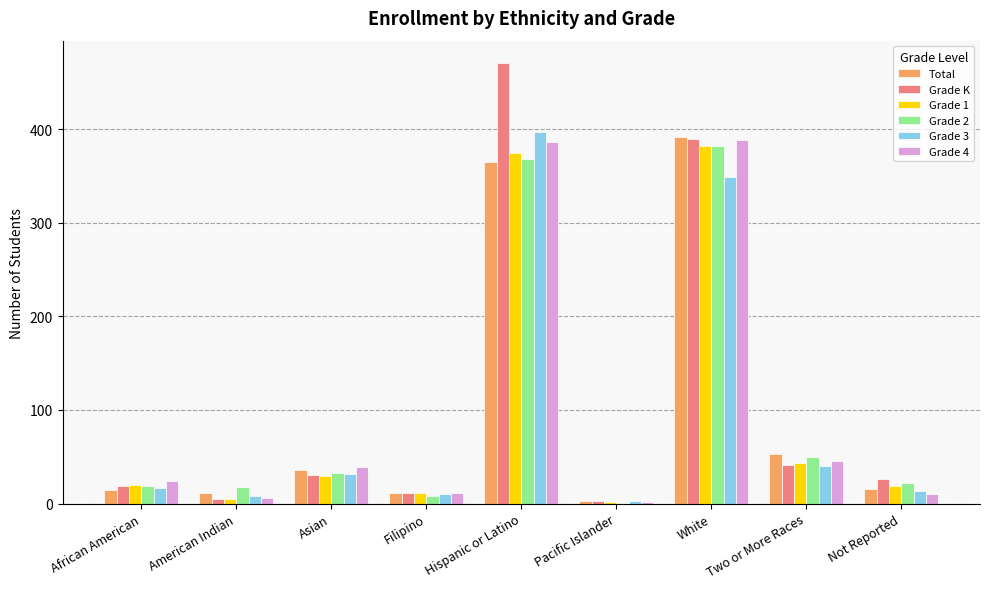

At which category does the chart reach its peak across all series?

Hispanic or Latino